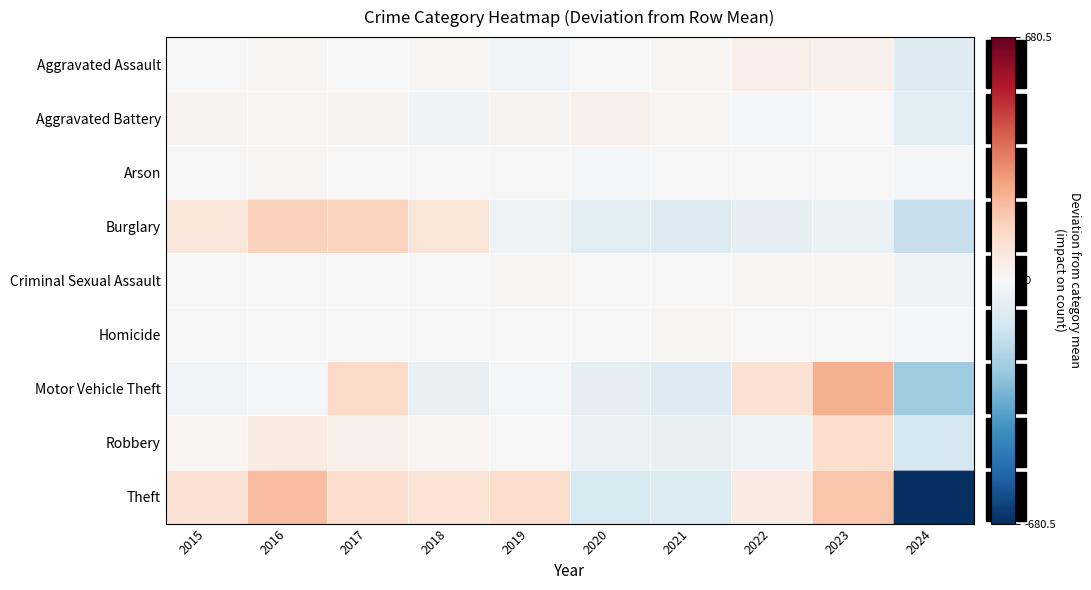

How many series are shown in this chart?

9